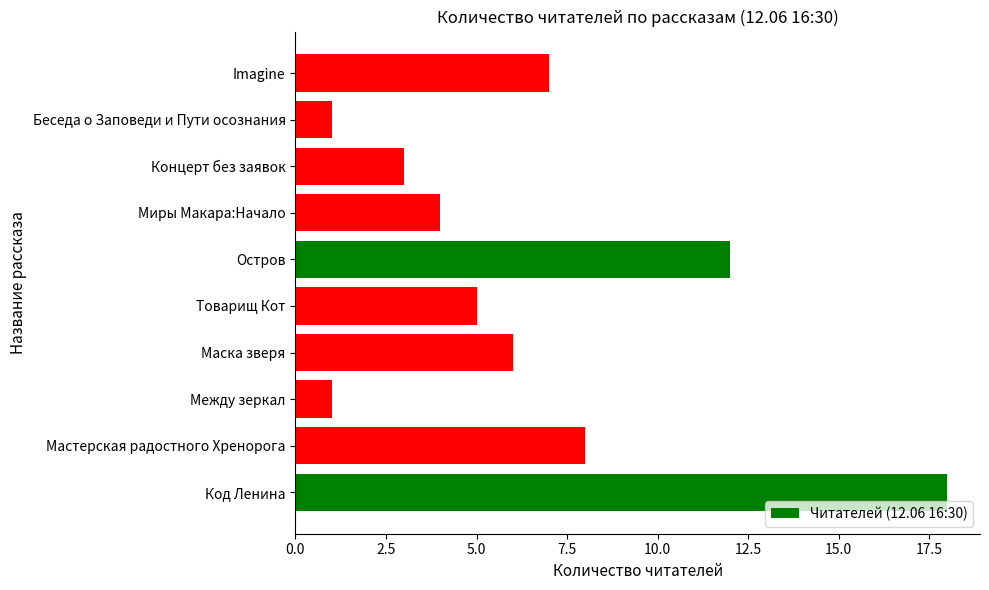

What is the difference between the maximum and minimum values?

17